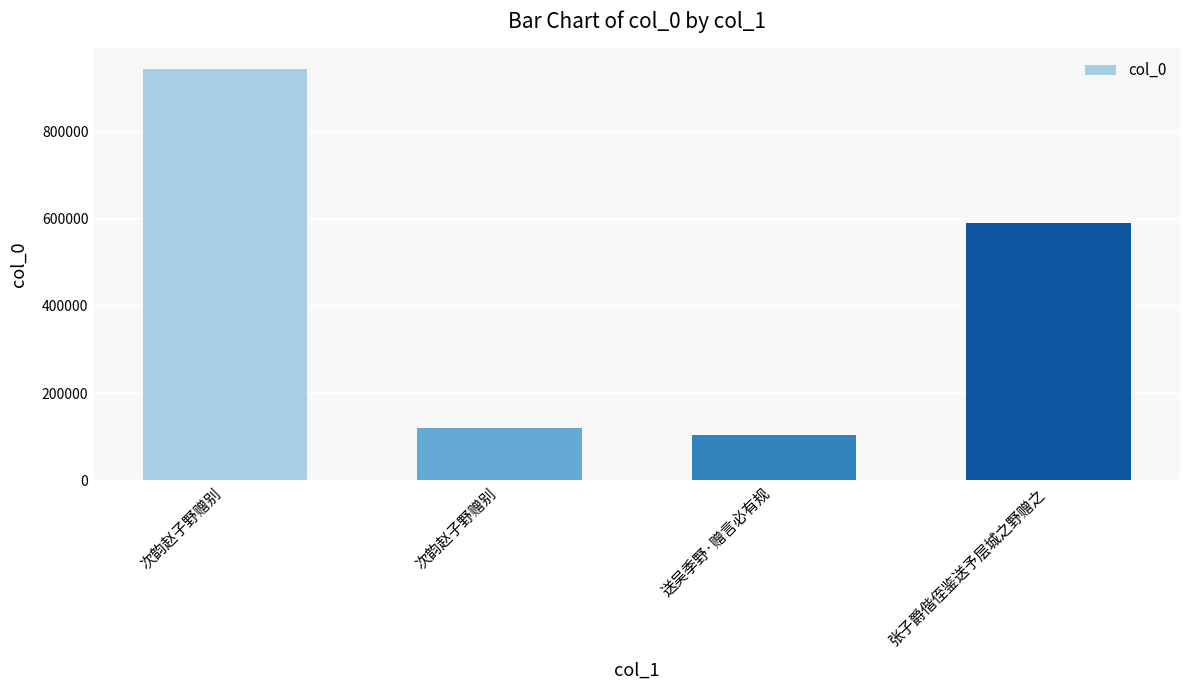

Does the chart contain any negative values?

No